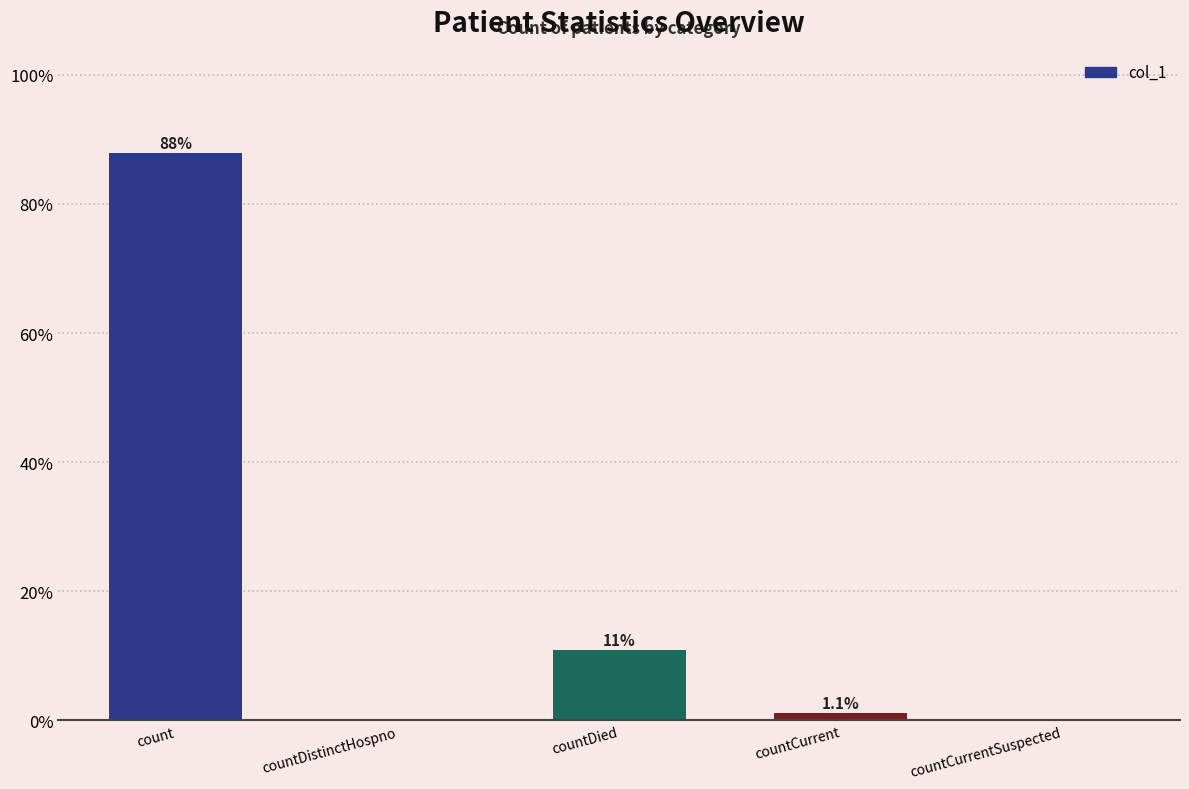

The value at countCurrent is 1.1. True or false?

True